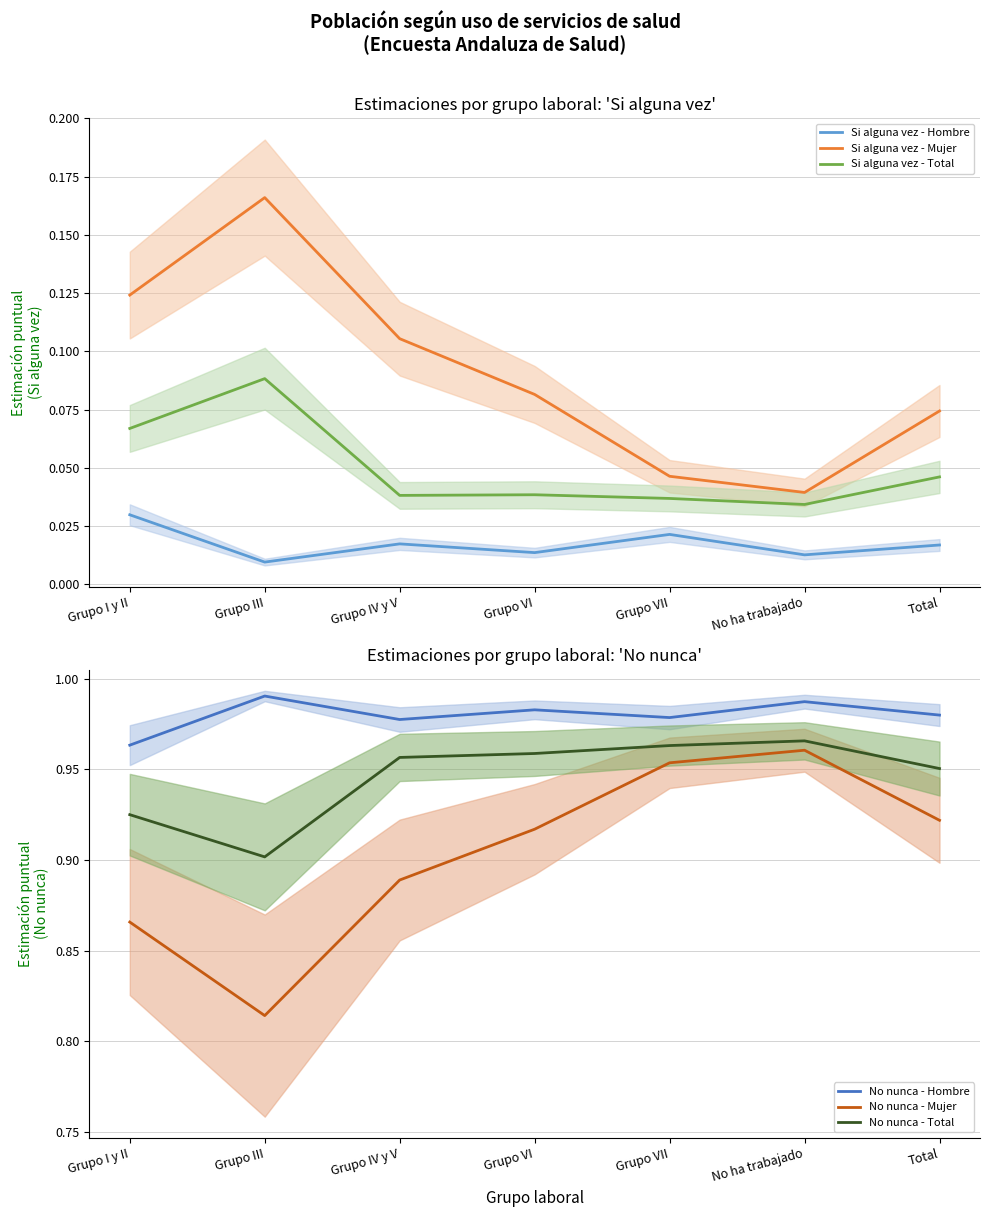

At which category is the sum across all series the highest?

Grupo VII